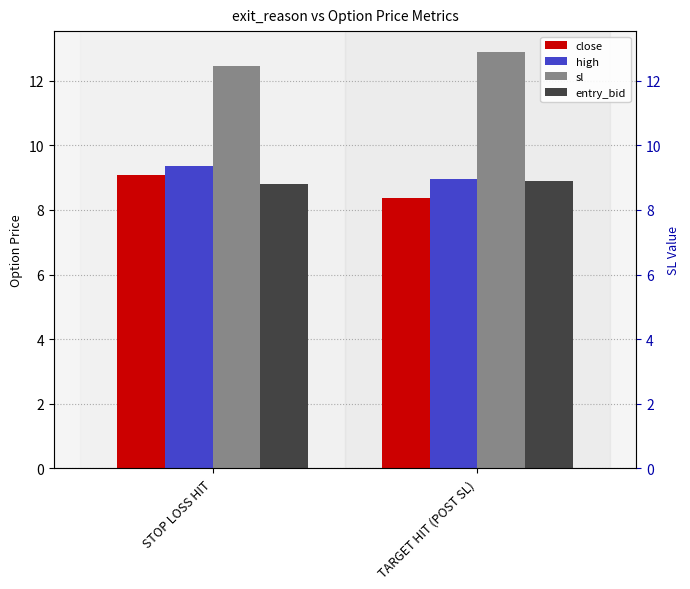

Which category has the highest value across all series?

TARGET HIT (POST SL)